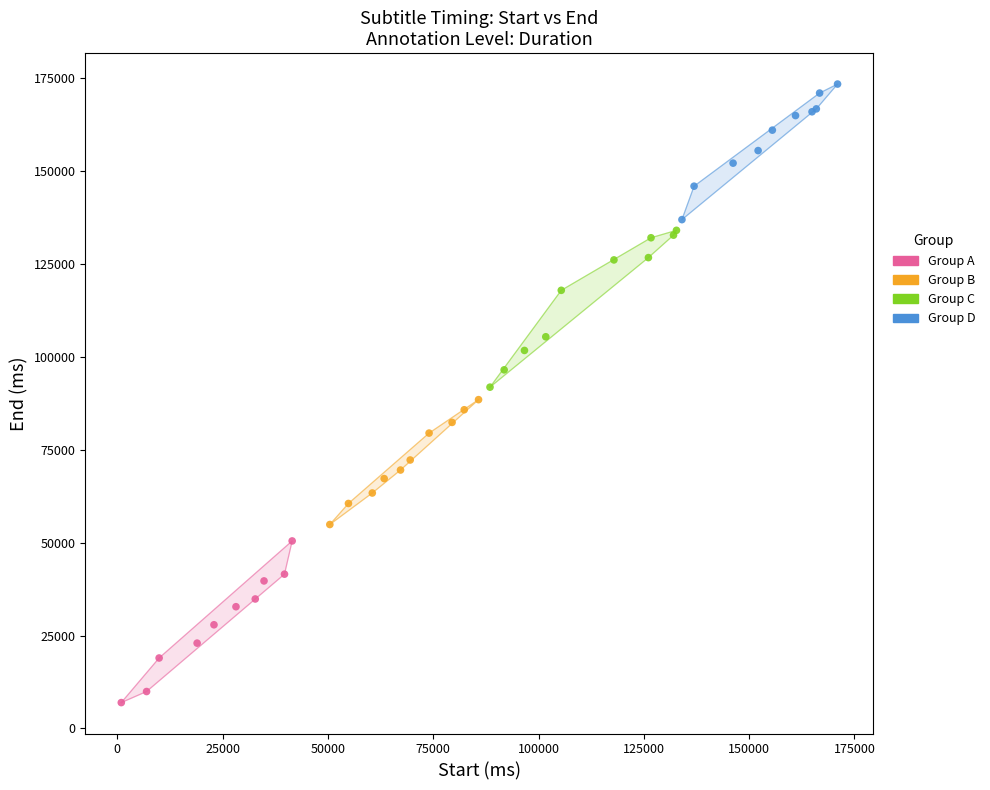

Which series reaches the minimum Y coordinate?

Group A